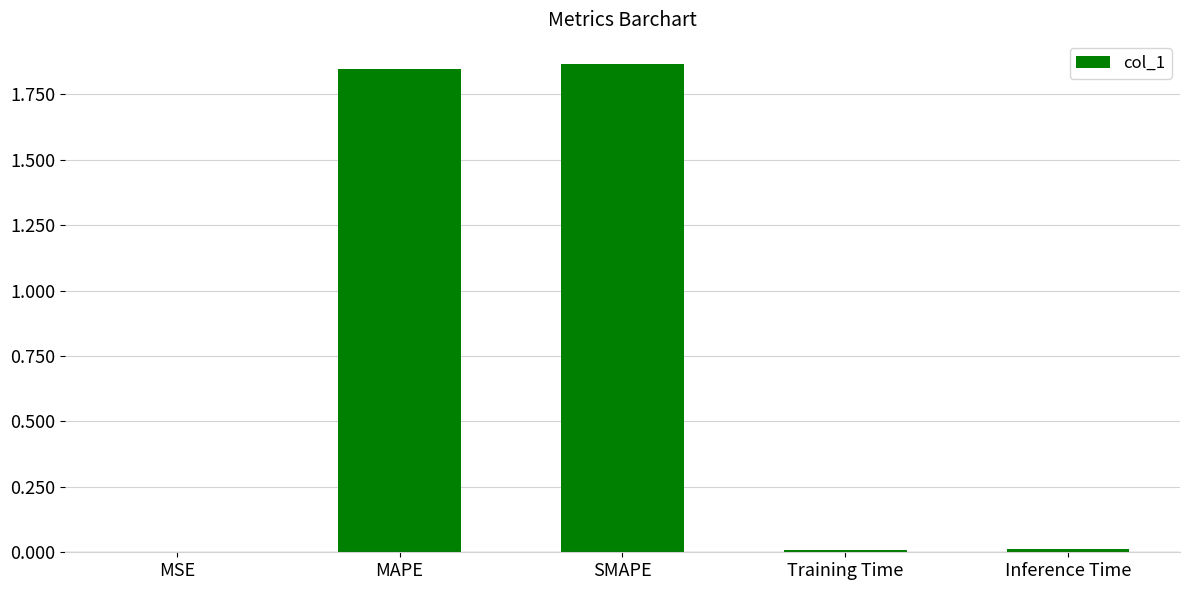

What is the change in value from MSE to SMAPE?

+1.9